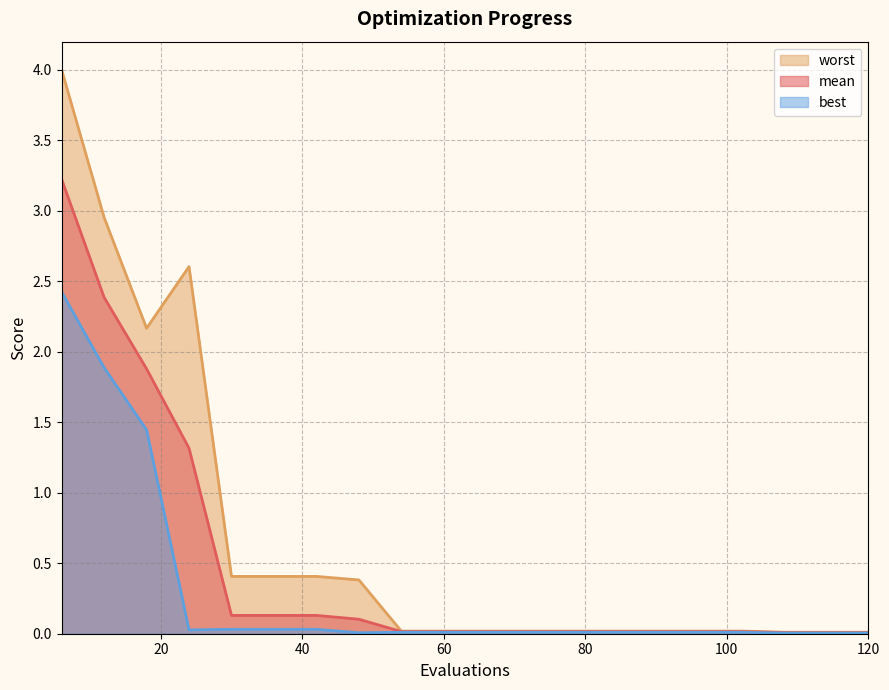

True or false: mean and best intersect in this chart.

False